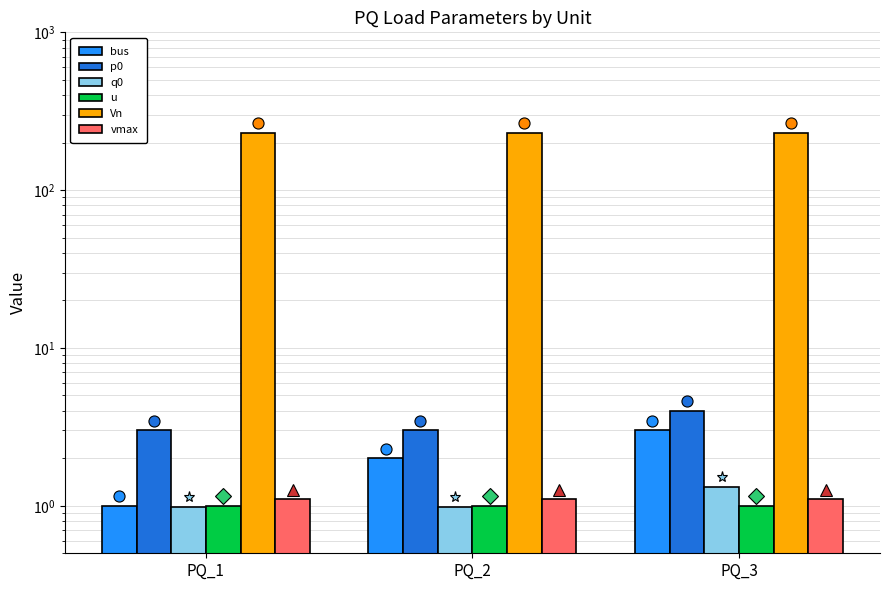

Reading right to left, transcribe all the data shown in this chart.

bus: PQ_3=3.0	PQ_2=2.0	PQ_1=1.0
p0: PQ_3=4.0	PQ_2=3.0	PQ_1=3.0
q0: PQ_3=1.3	PQ_2=1.0	PQ_1=1.0
u: PQ_3=1.0	PQ_2=1.0	PQ_1=1.0
Vn: PQ_3=230.0	PQ_2=230.0	PQ_1=230.0
vmax: PQ_3=1.1	PQ_2=1.1	PQ_1=1.1